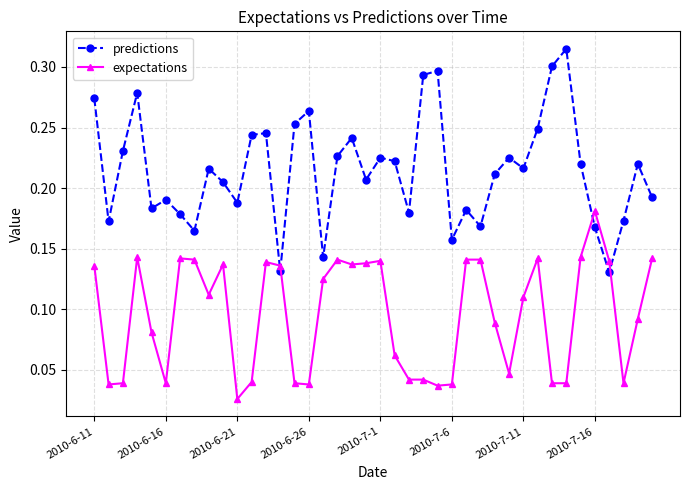

How many interior local valleys does the predictions series have?

12